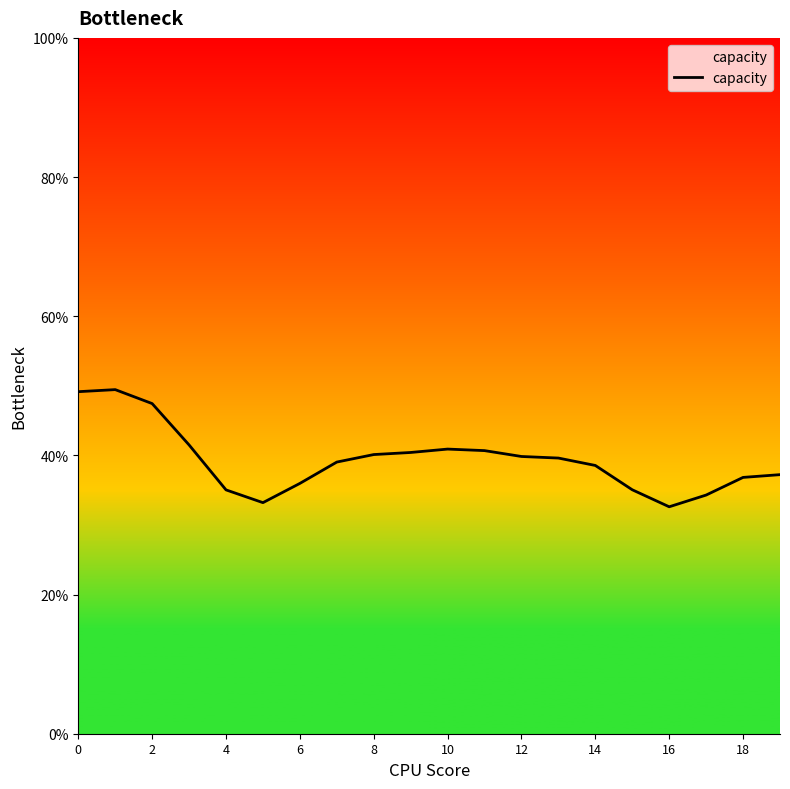

What is the minimum value shown in the chart?

32.6